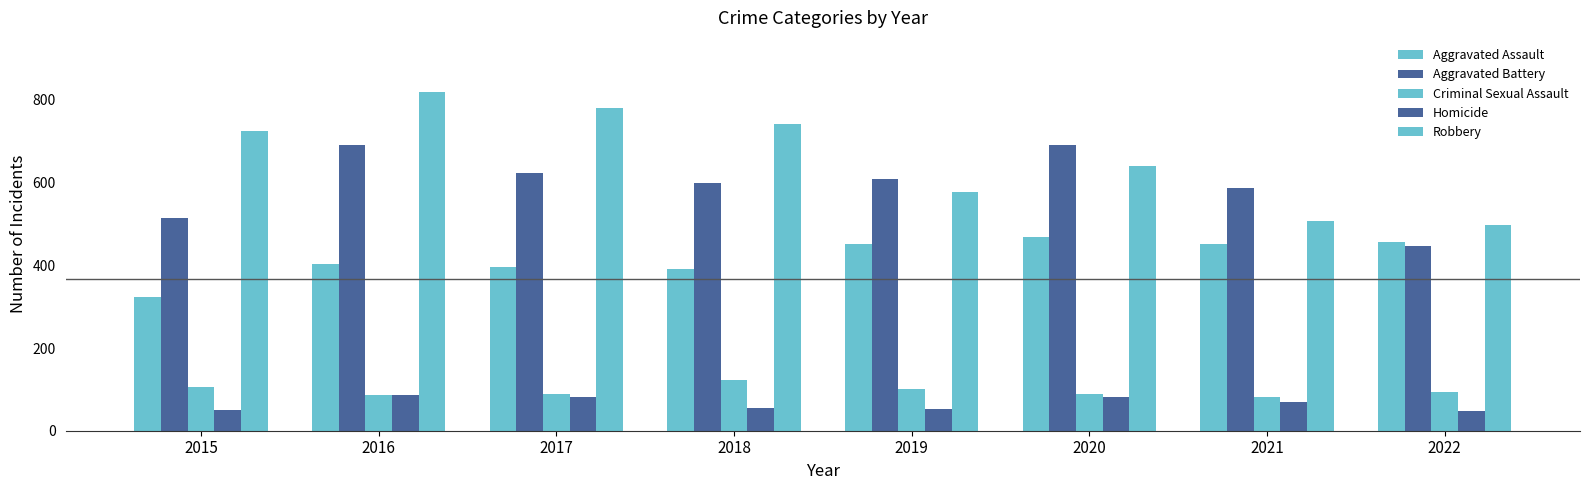

Rank the series at 2021 from highest to lowest value.

Aggravated Battery, Robbery, Aggravated Assault, Criminal Sexual Assault, Homicide